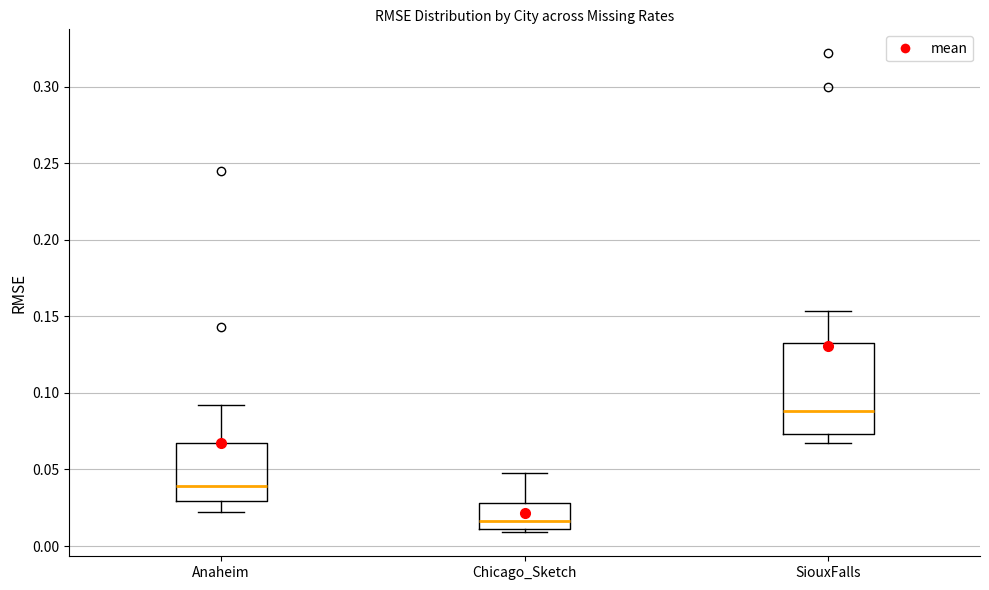

Which box has the highest median line?

SiouxFalls